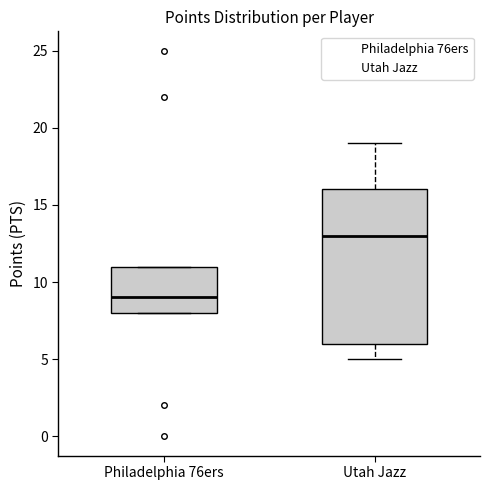

Where is the lower edge of the box for Utah Jazz on the y-axis? The values are not printed on the chart, so give them approximately, as read against the axis.

6